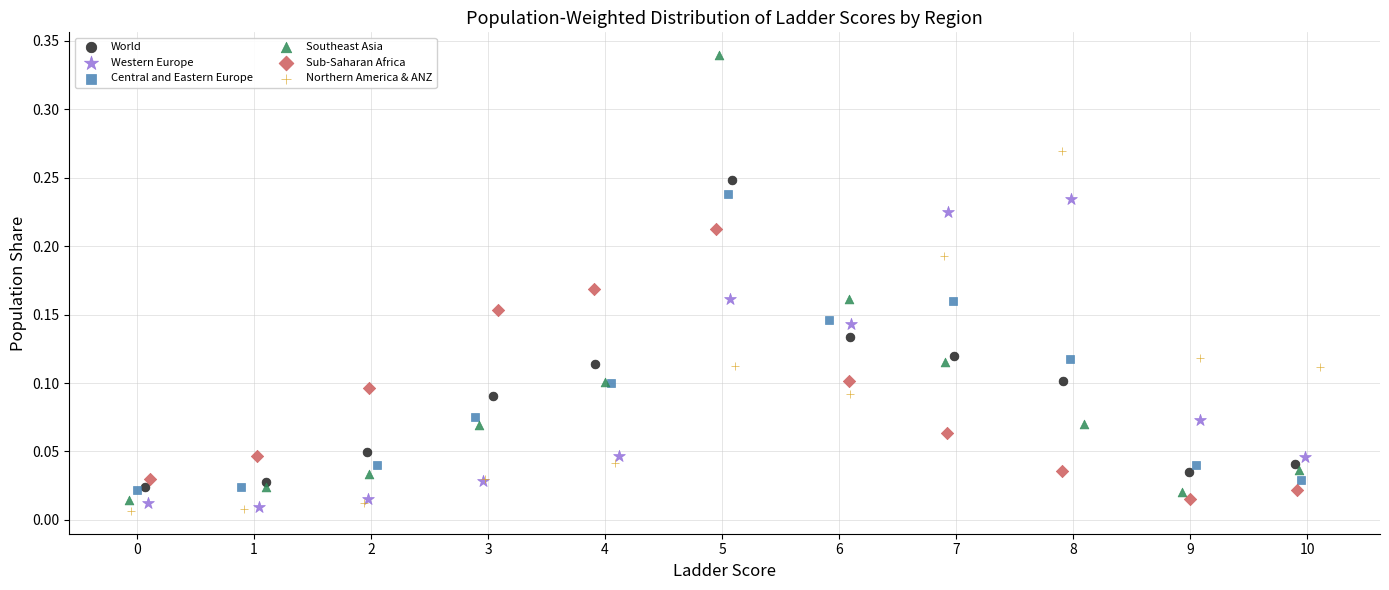

What are all the series names shown in the legend?

World, Western Europe, Central and Eastern Europe, Southeast Asia, Sub-Saharan Africa, Northern America & ANZ